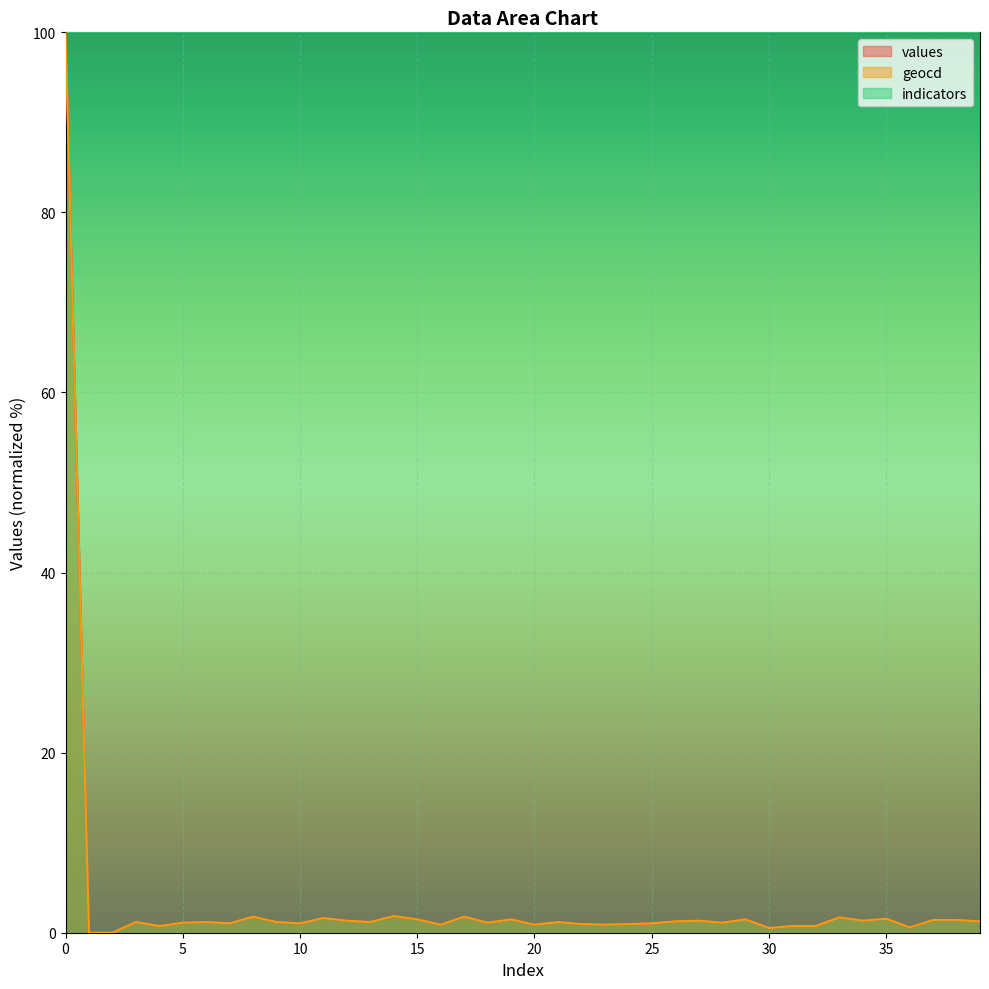

What is the maximum value for values?

100.0